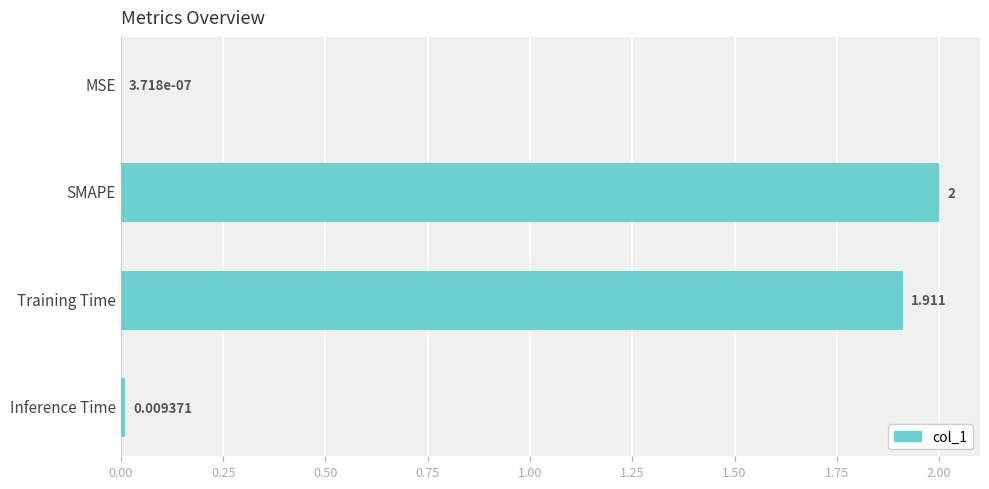

At which category does the chart reach its peak across all series?

SMAPE